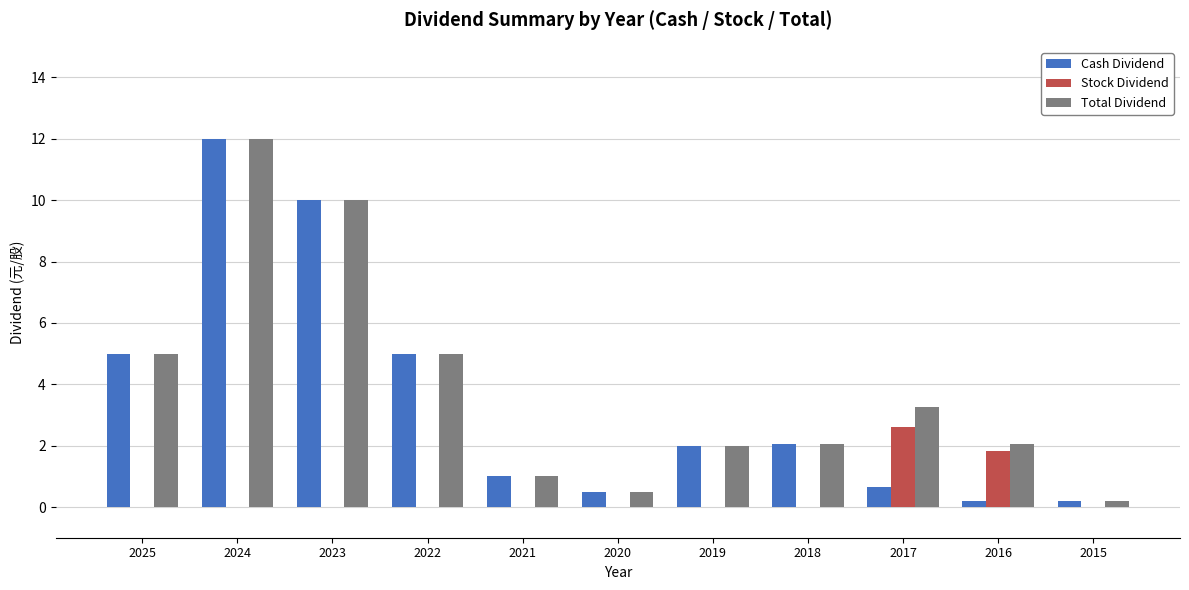

What is the greatest value displayed?

12.0